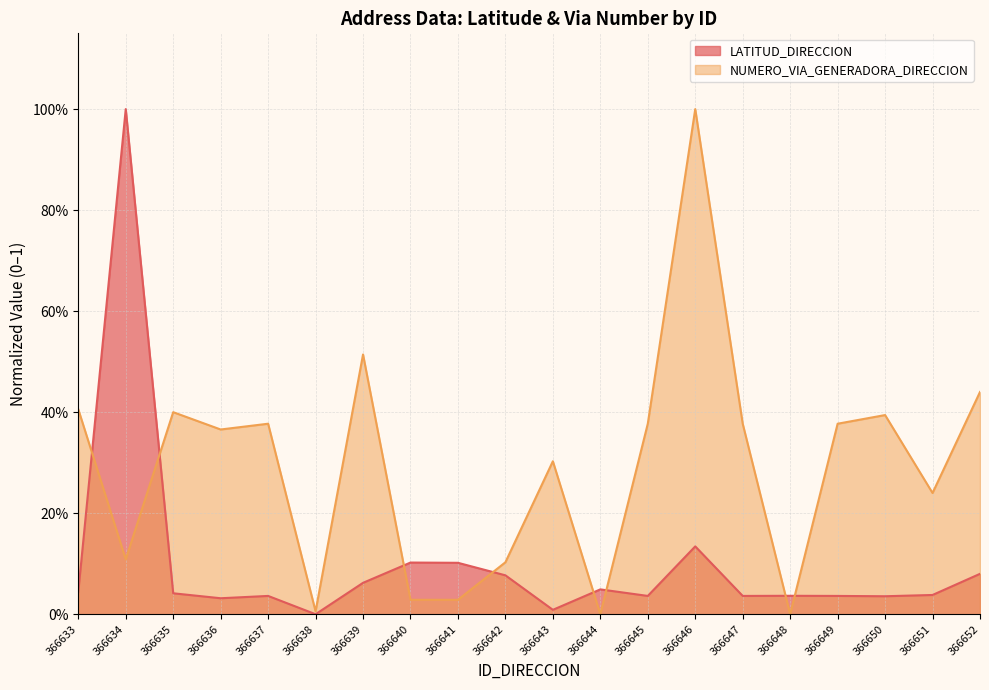

At how many categories does at least one series exceed 0?

20